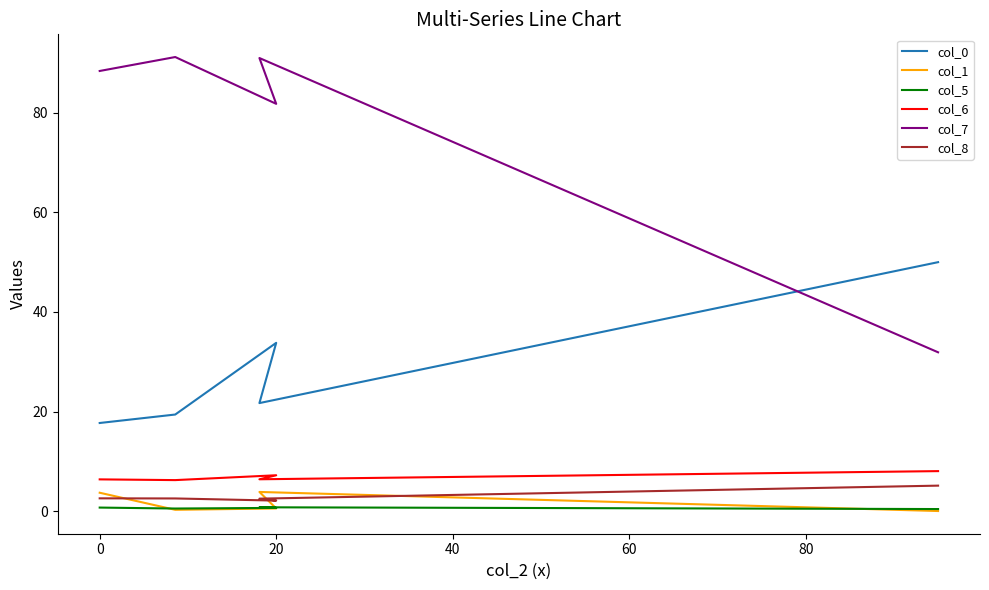

How many intersections are there between col_8 and col_1?

3